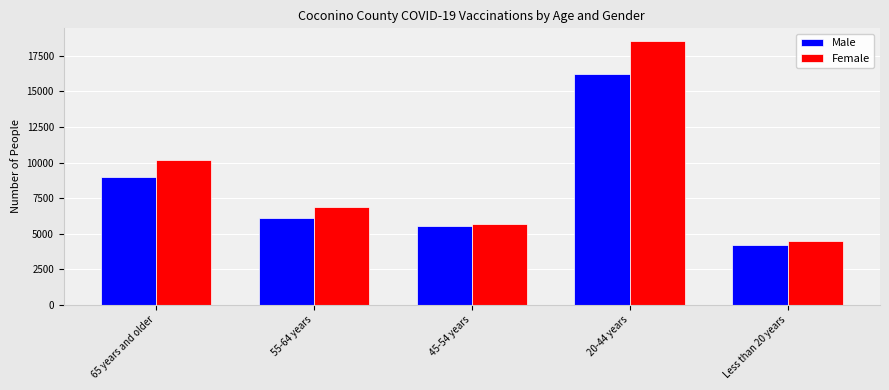

What is the difference between the maximum and minimum values in the Female series?

14015